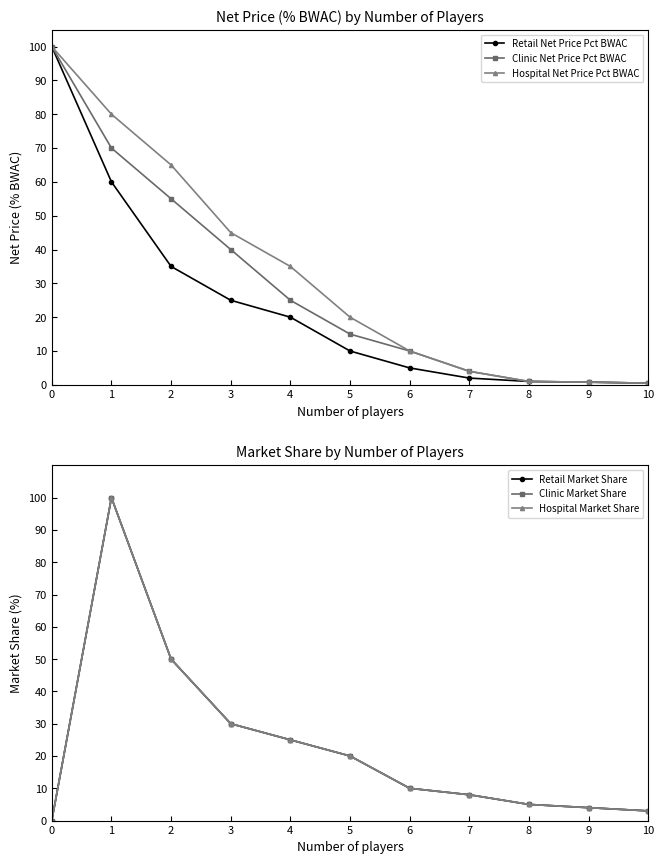

What is the value of the Retail Market Share point at the 9th from the left?

0.1